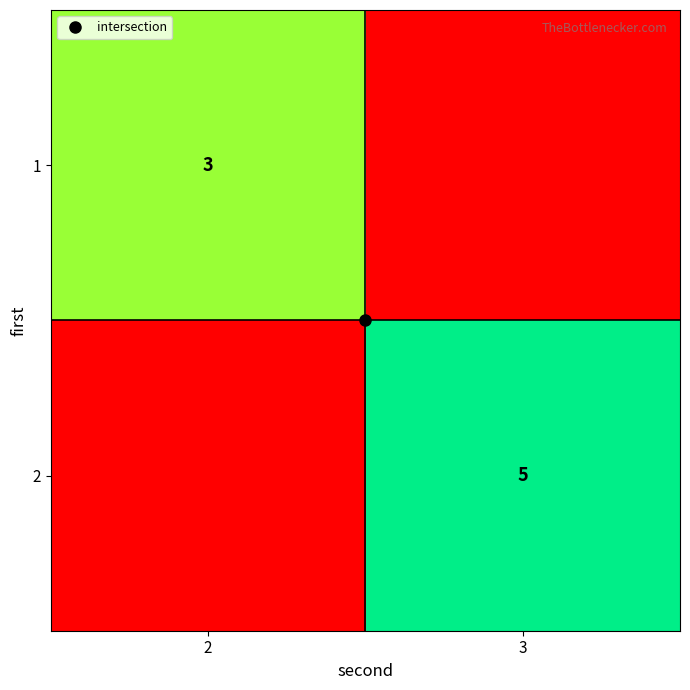

Which series has the largest total across all categories?

2